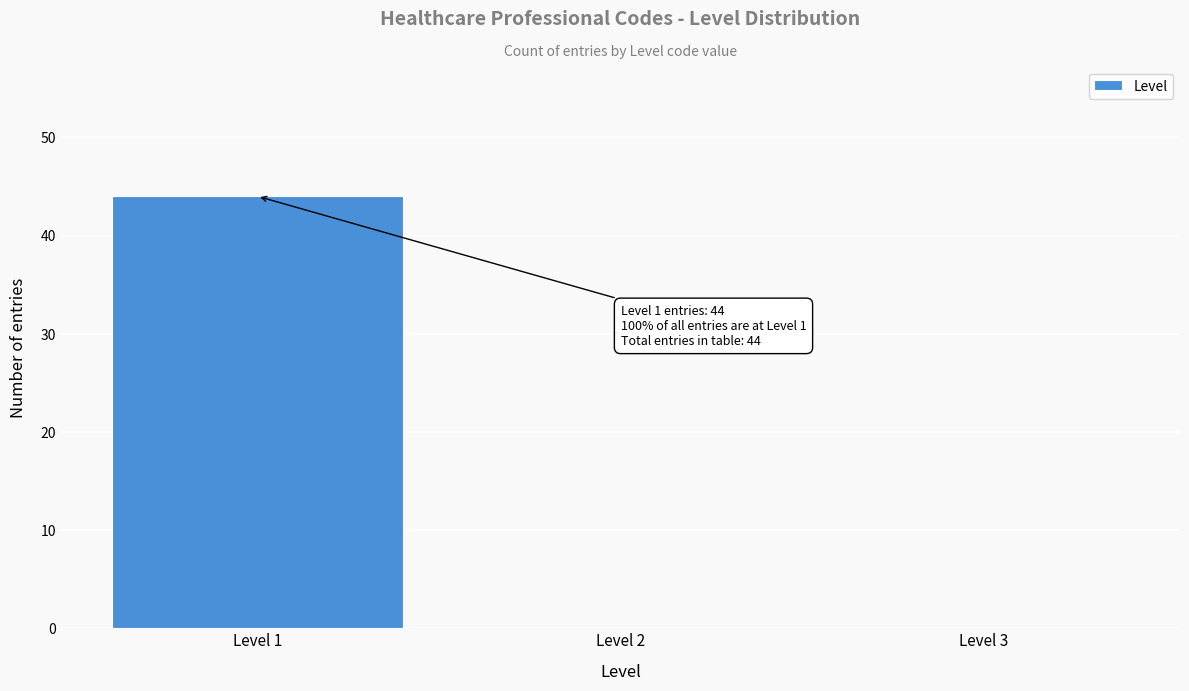

Which range on the x-axis has the tallest bar?

0.5 to 1.5